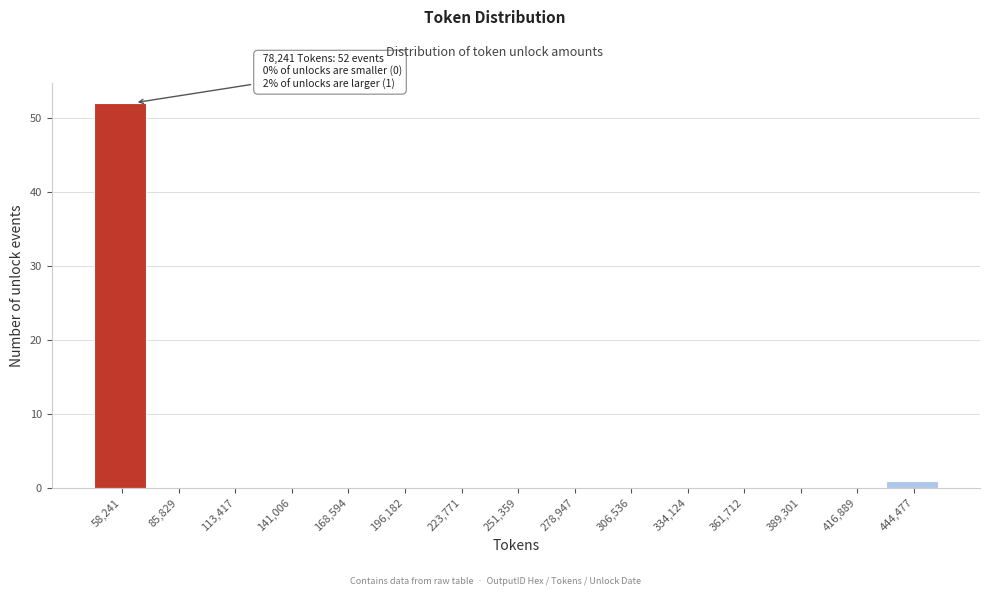

Reading right to left, transcribe all the data shown in this chart.

444,477=1	416,889=0	389,301=0	361,712=0	334,124=0	306,536=0	278,947=0	251,359=0	223,771=0	196,182=0	168,594=0	141,006=0	113,417=0	85,829=0	58,241=52